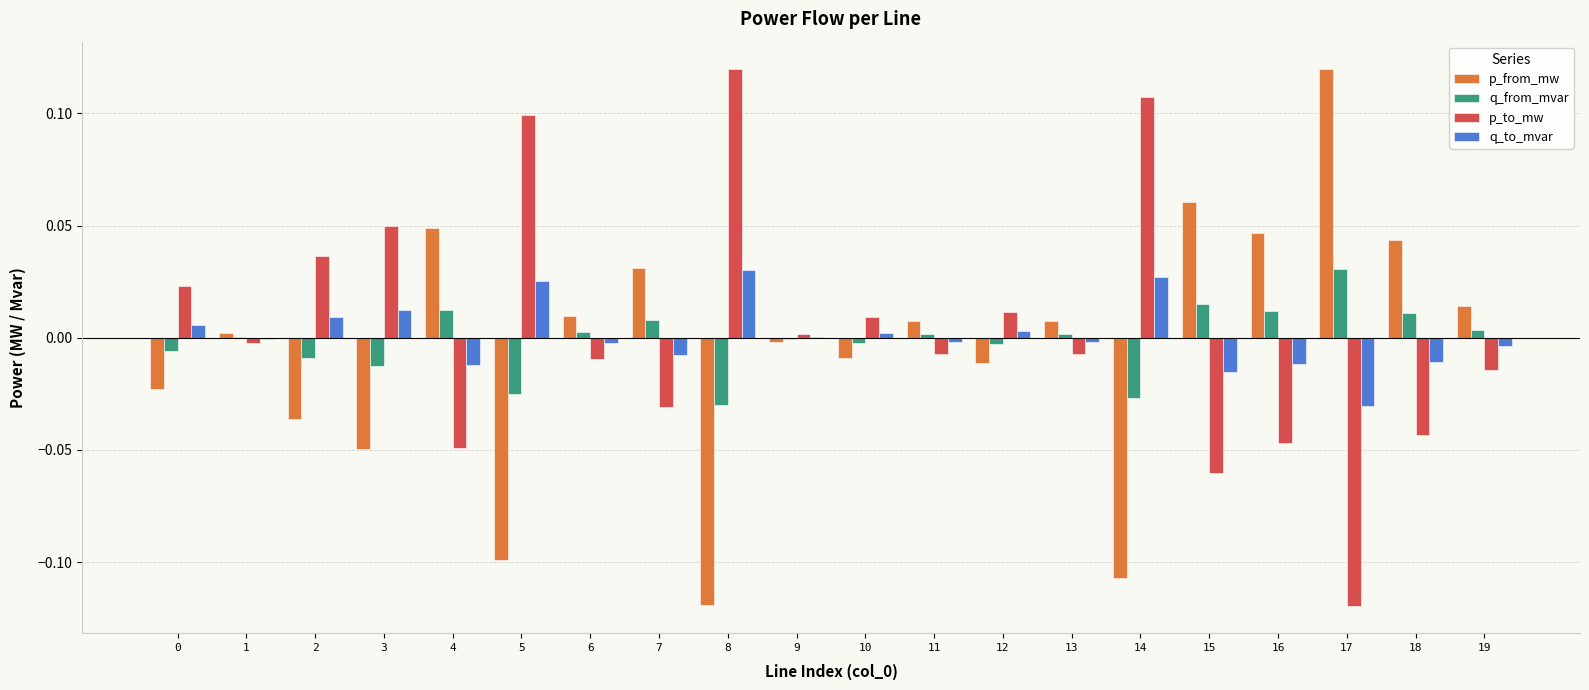

Which category has the highest value in the q_to_mvar series?

8